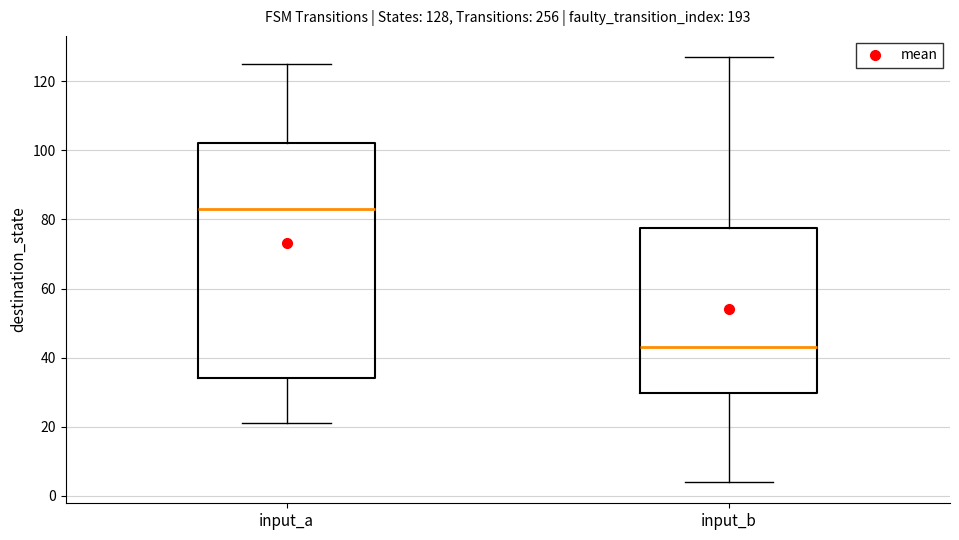

Which box has the lowest median line?

input_b